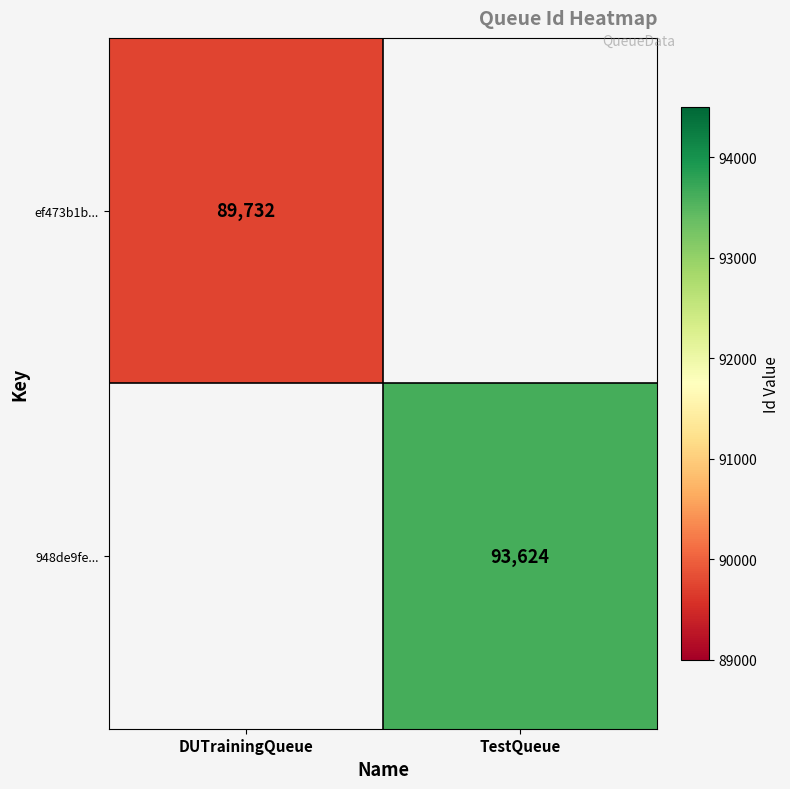

Which has a higher value, DUTrainingQueue or TestQueue?

TestQueue